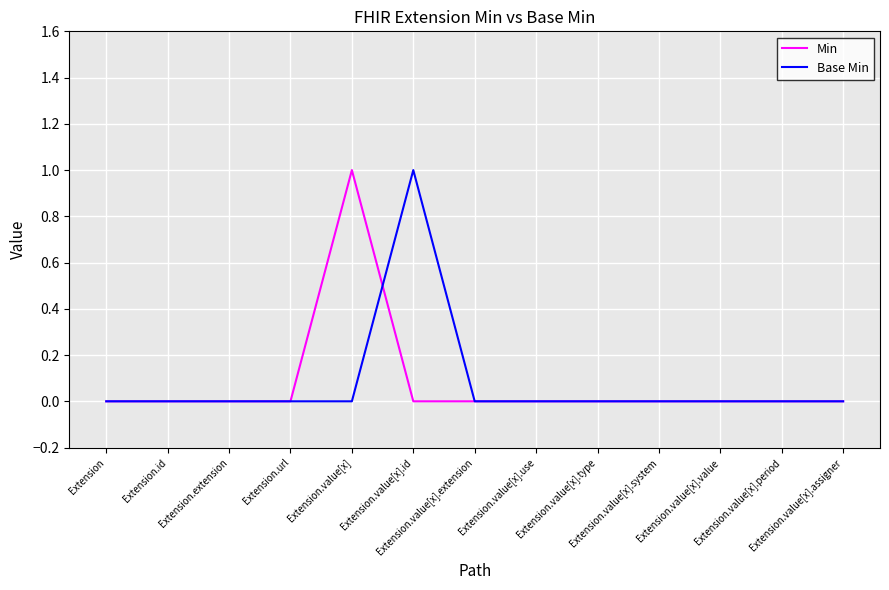

Reading left to right, what are all the values shown in this chart?

Min: Extension=0	Extension.id=0	Extension.extension=0	Extension.url=0	Extension.value[x]=1	Extension.value[x].id=0	Extension.value[x].extension=0	Extension.value[x].use=0	Extension.value[x].type=0	Extension.value[x].system=0	Extension.value[x].value=0	Extension.value[x].period=0	Extension.value[x].assigner=0
Base Min: Extension=0	Extension.id=0	Extension.extension=0	Extension.url=0	Extension.value[x]=0	Extension.value[x].id=1	Extension.value[x].extension=0	Extension.value[x].use=0	Extension.value[x].type=0	Extension.value[x].system=0	Extension.value[x].value=0	Extension.value[x].period=0	Extension.value[x].assigner=0